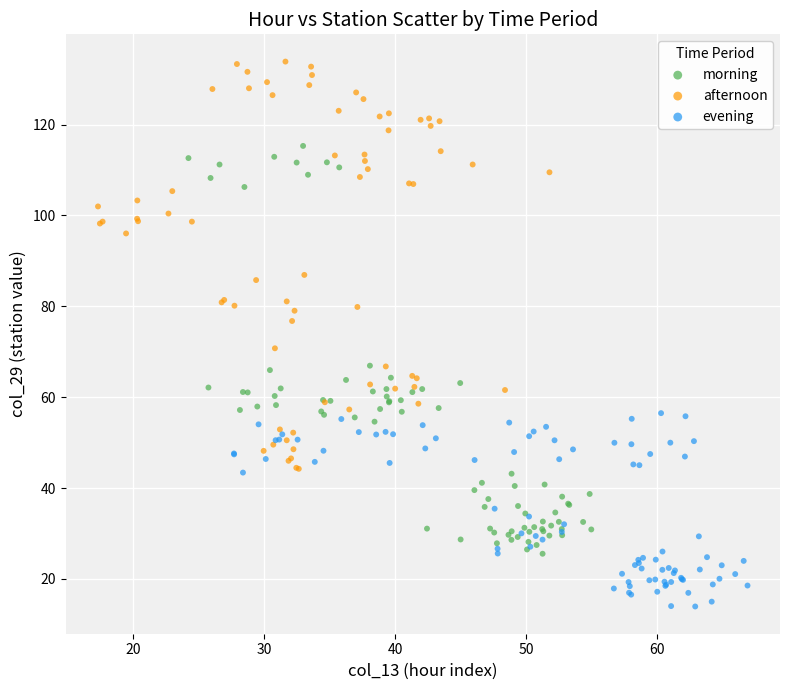

Which series contains the highest Y value?

afternoon